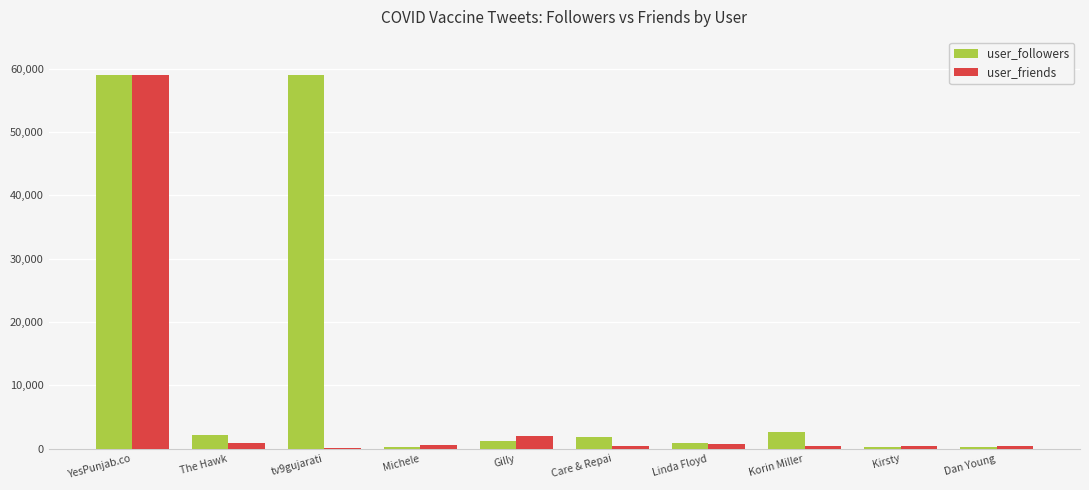

How many categories are shown in the chart?

10